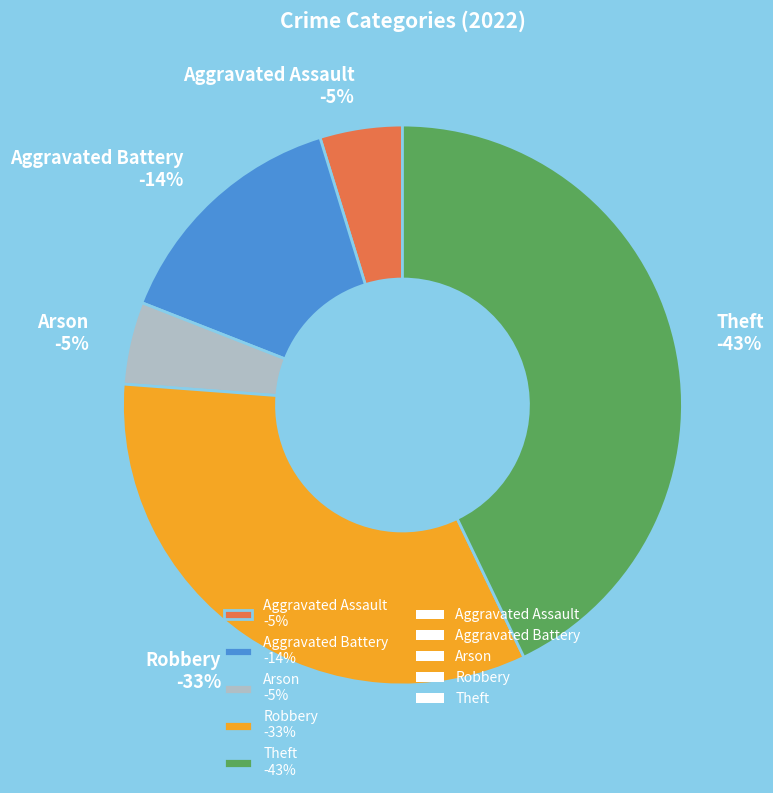

What percentage is the Theft slice, to the nearest percent?

43%